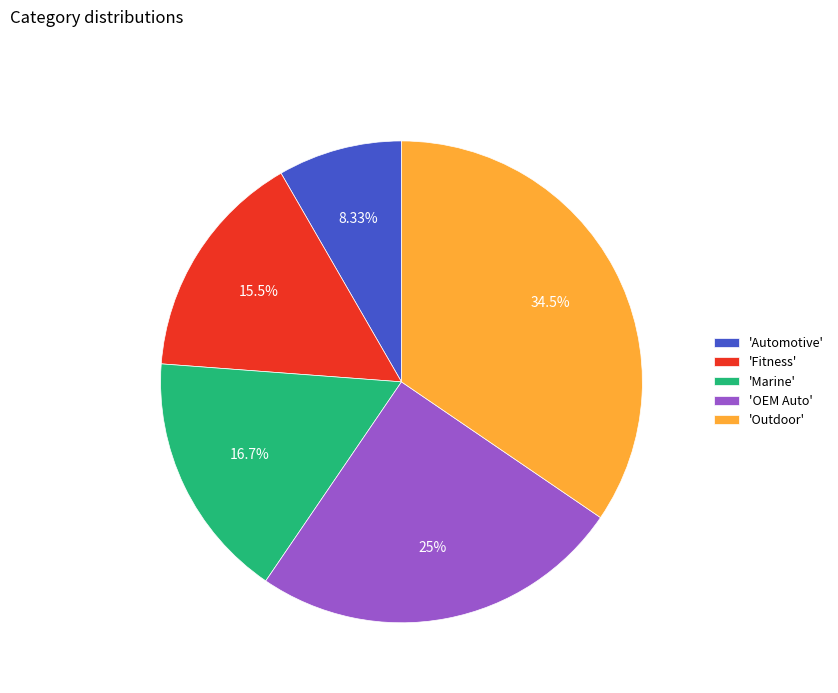

Which slice is the largest?

'Outdoor'